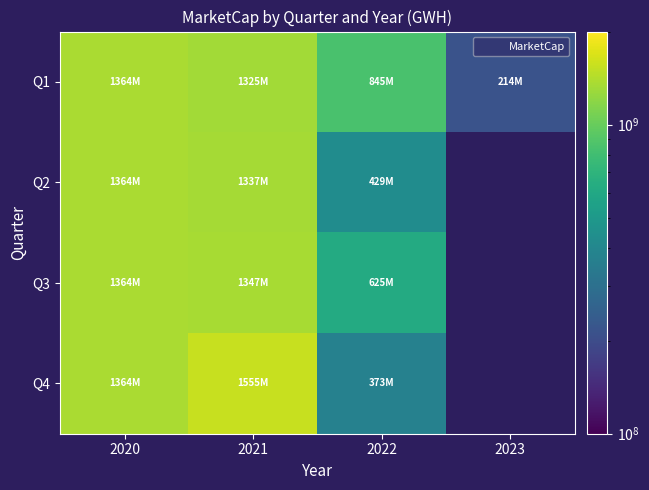

Rank the series by their maximum value, from lowest to highest.

Q1, Q2, Q3, Q4